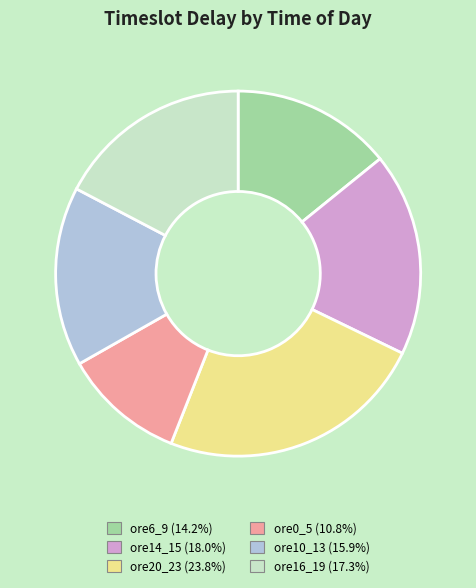

Do ore6_9 and ore0_5 together represent more than half of the pie?

No